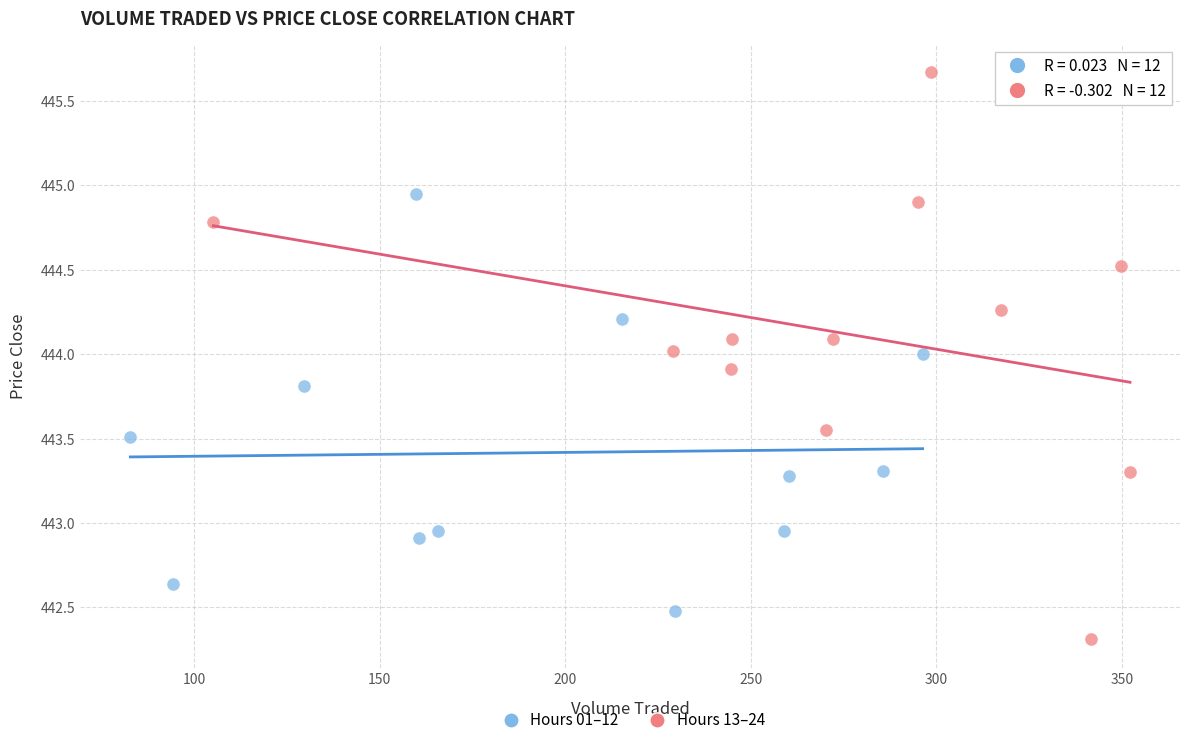

Which series has the largest Y range (max minus min)?

Hours 13–24